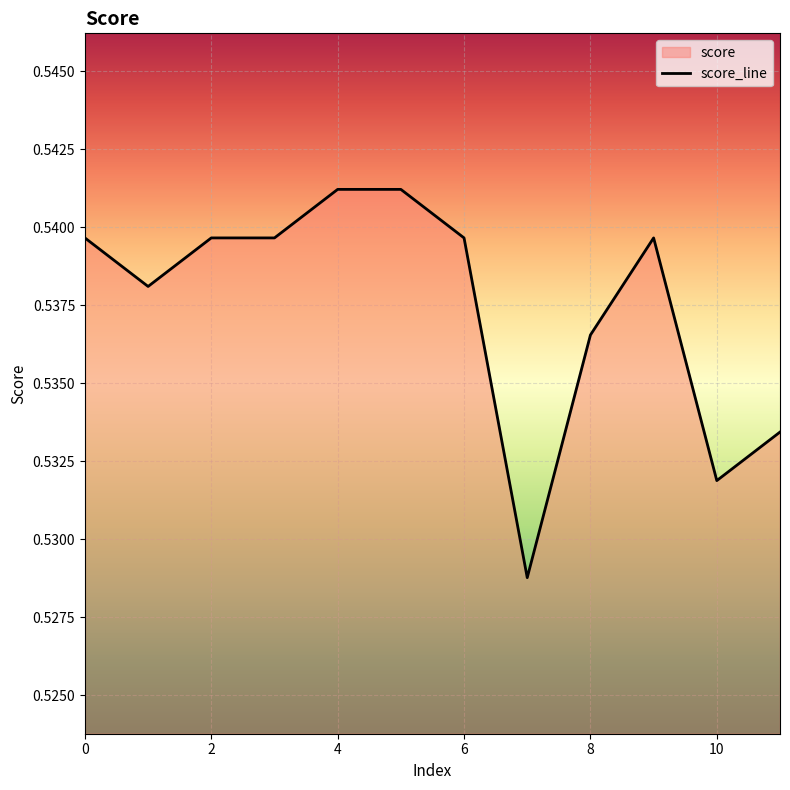

Which has a higher value, 7 or 5?

5